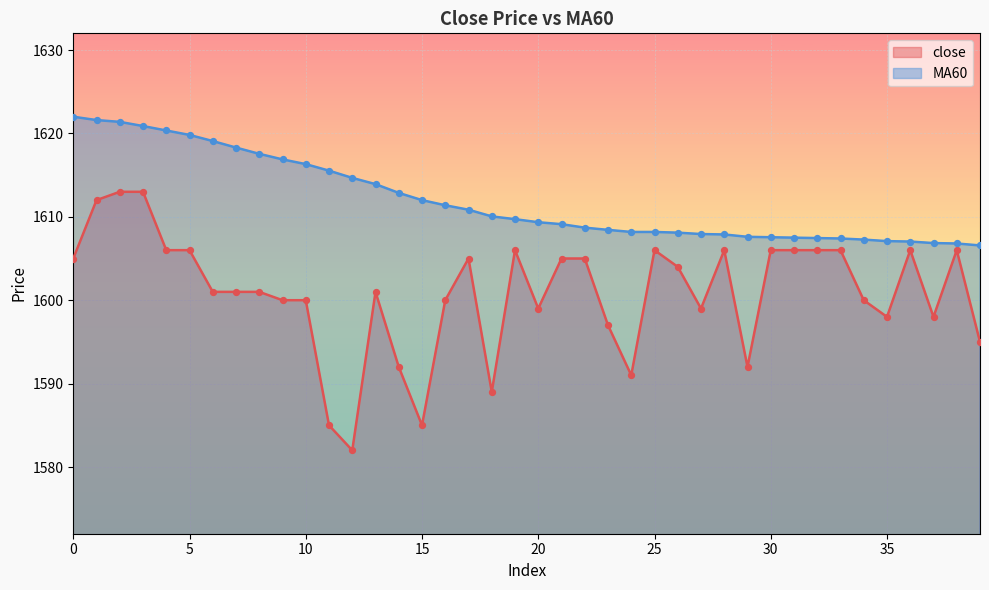

What are all the series names shown in the legend?

close, MA60